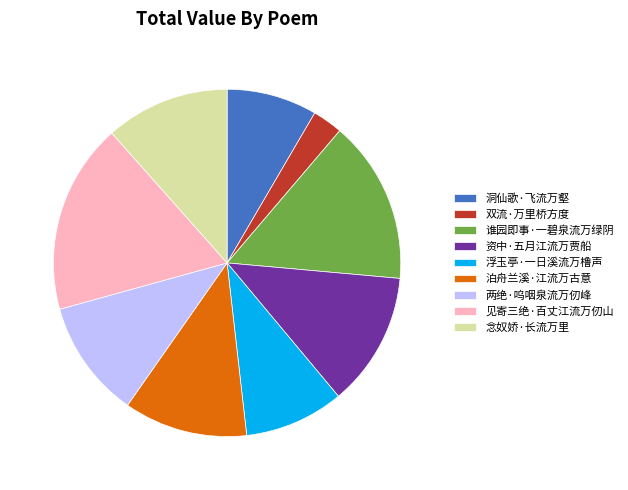

Do 念奴娇·长流万里 and 洞仙歌·飞流万壑 together represent more than half of the pie?

No